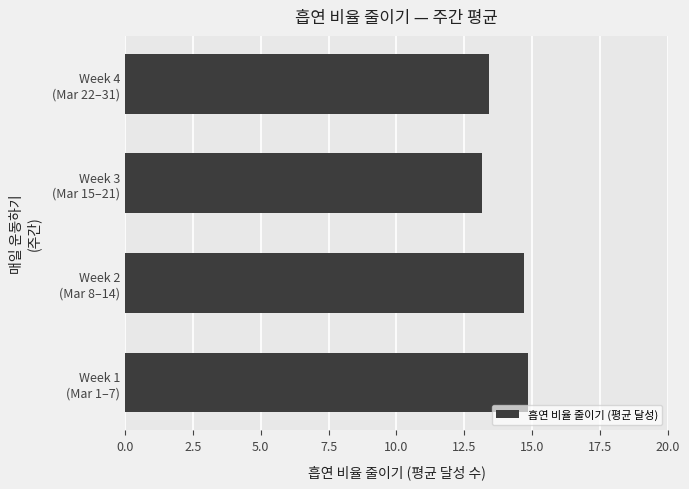

What is the sum of all values?

56.1